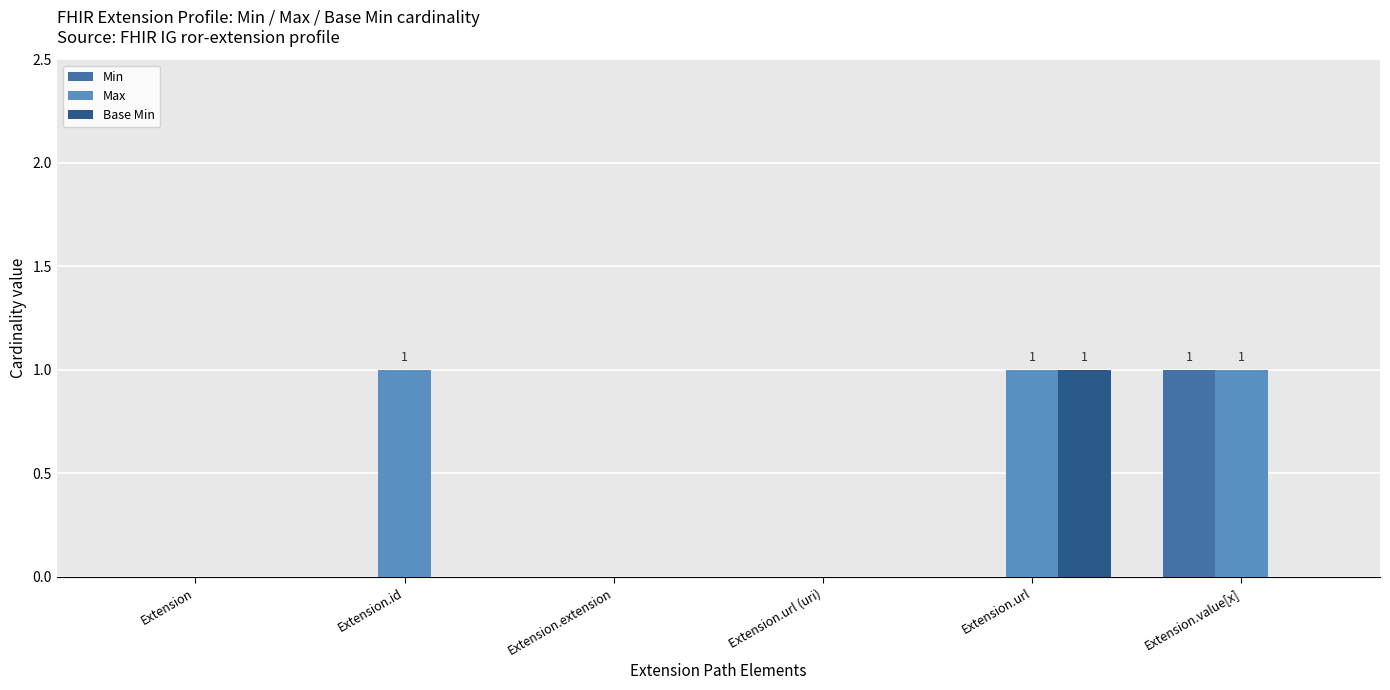

Which category has the highest value in the Base Min series?

Extension.url